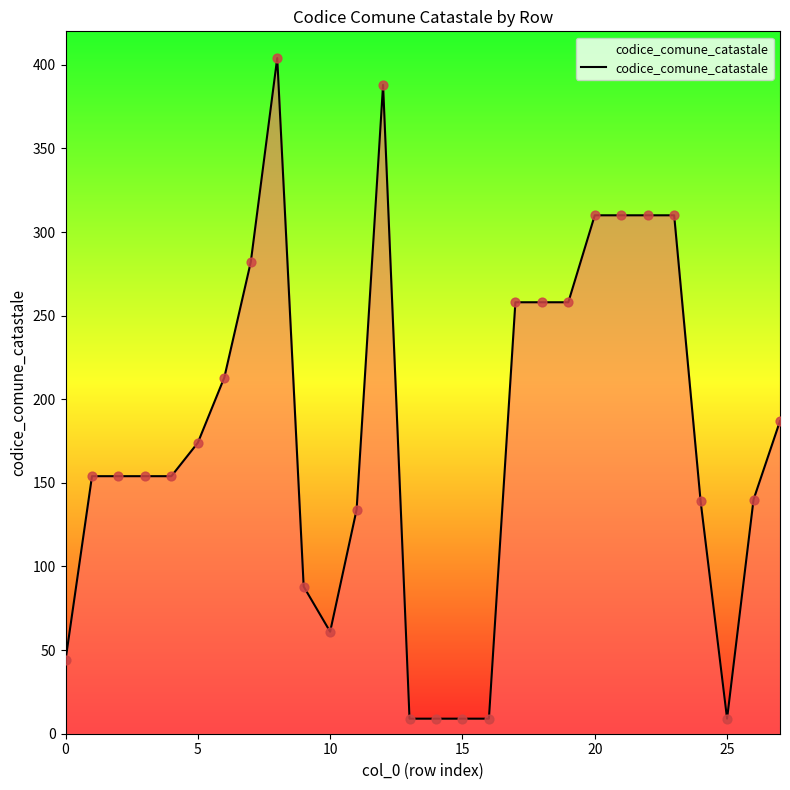

What is the greatest value displayed?

404